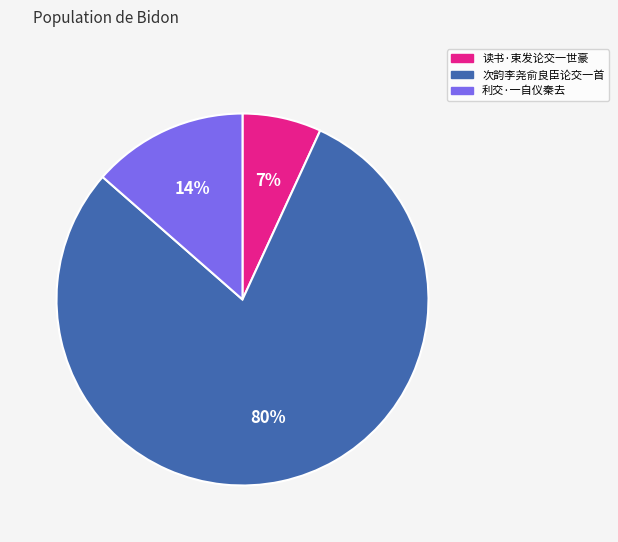

How many slices are in this pie chart?

3